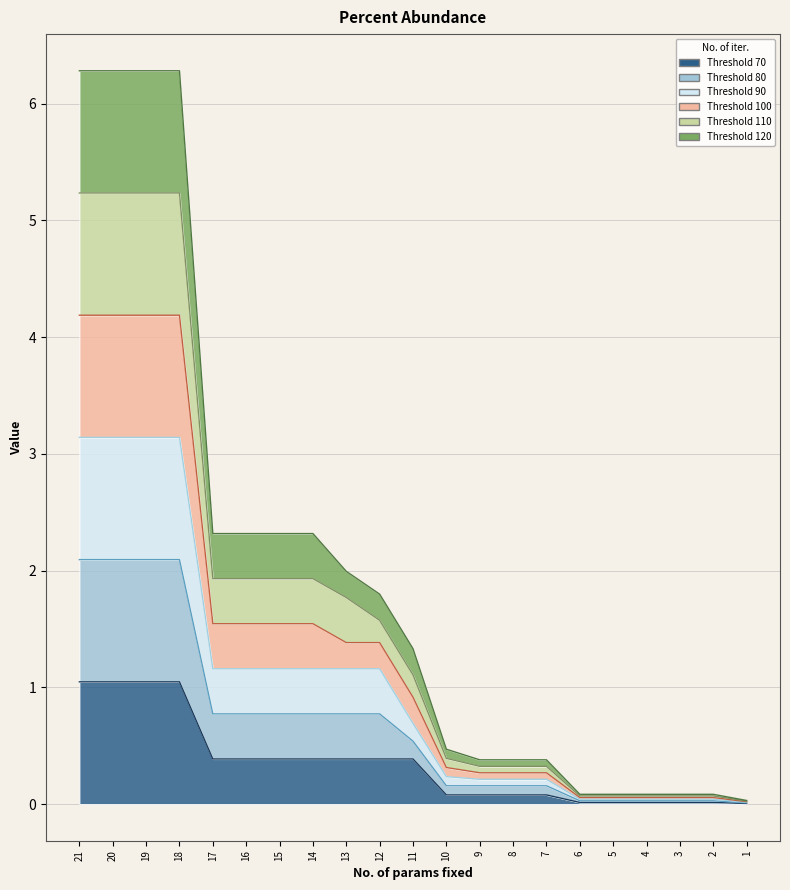

Does the chart display data point markers on the line(s)?

No